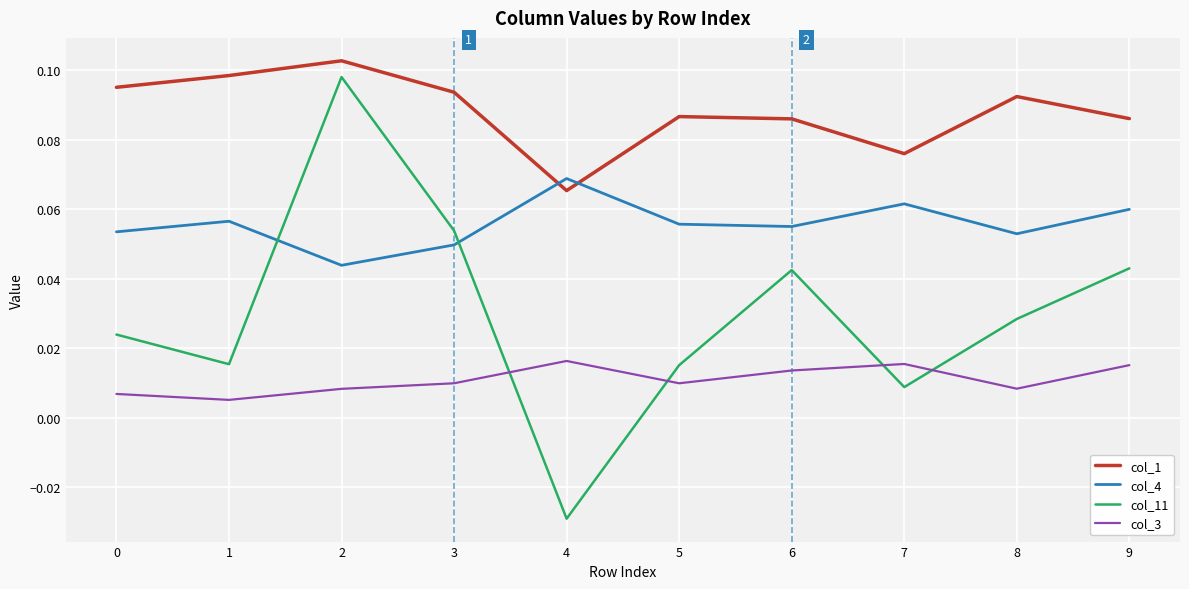

Where is the first local minimum for col_1?

4